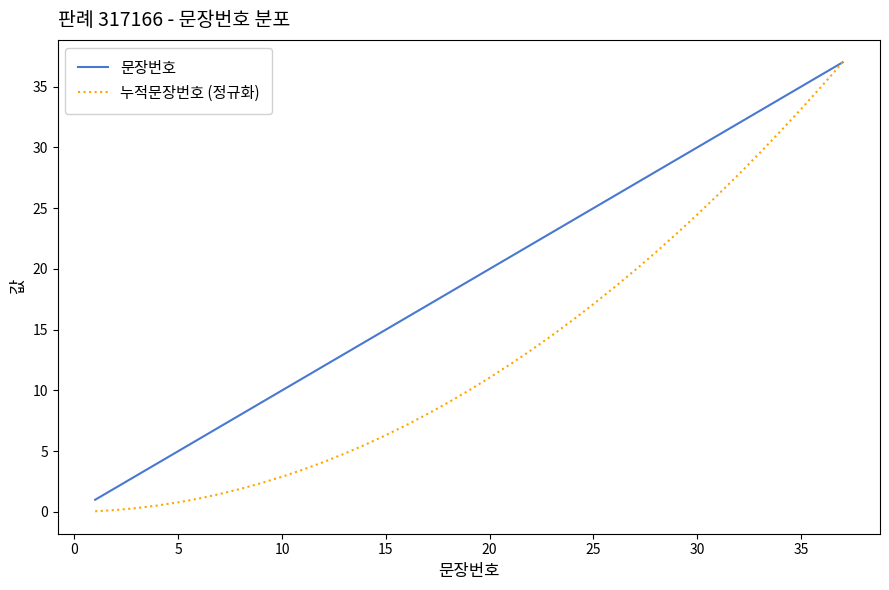

True or false: 문장번호 has more than 1 points higher than both neighbors.

False